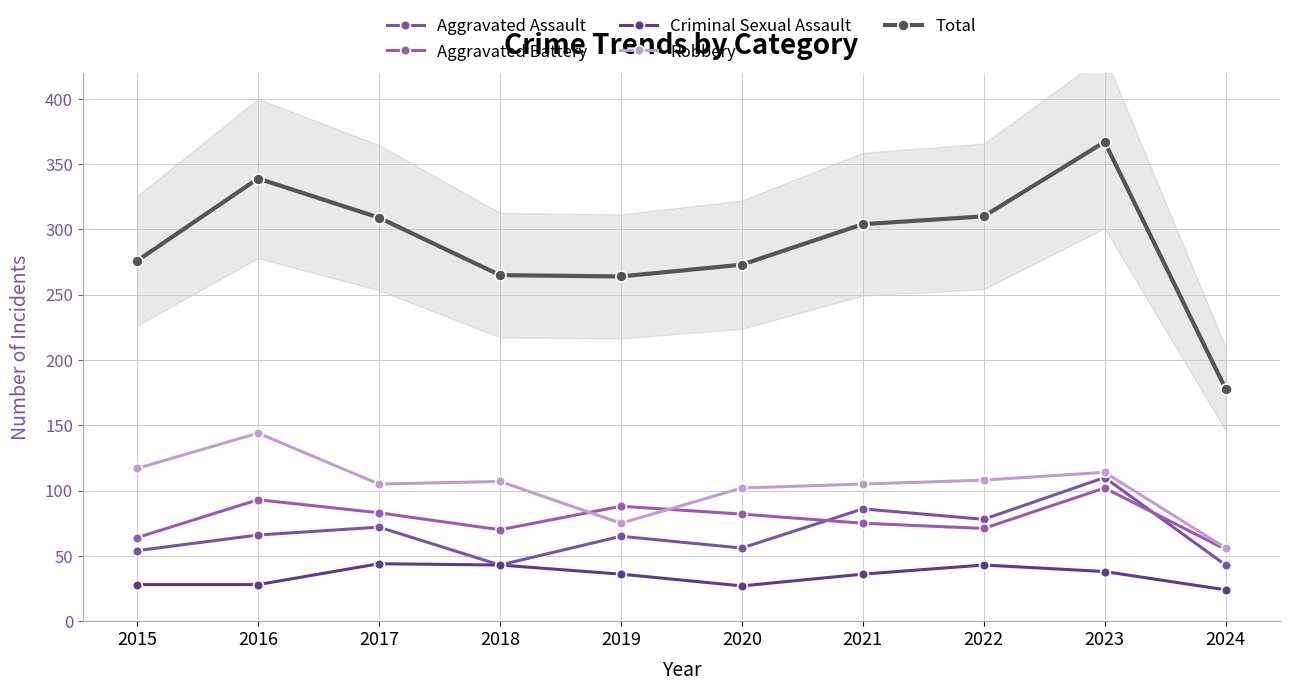

The Aggravated Assault series shows 43 at 2024. True or false?

True